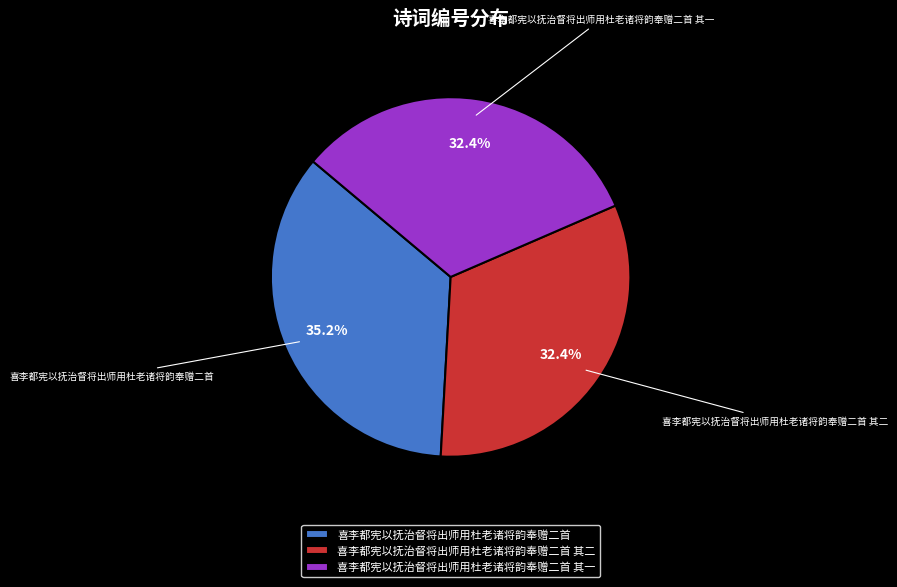

Approximately how many times larger is the value at 喜李都宪以抚治督将出师用杜老诸将韵奉赠二首 compared to 喜李都宪以抚治督将出师用杜老诸将韵奉赠二首 其一?

1.1